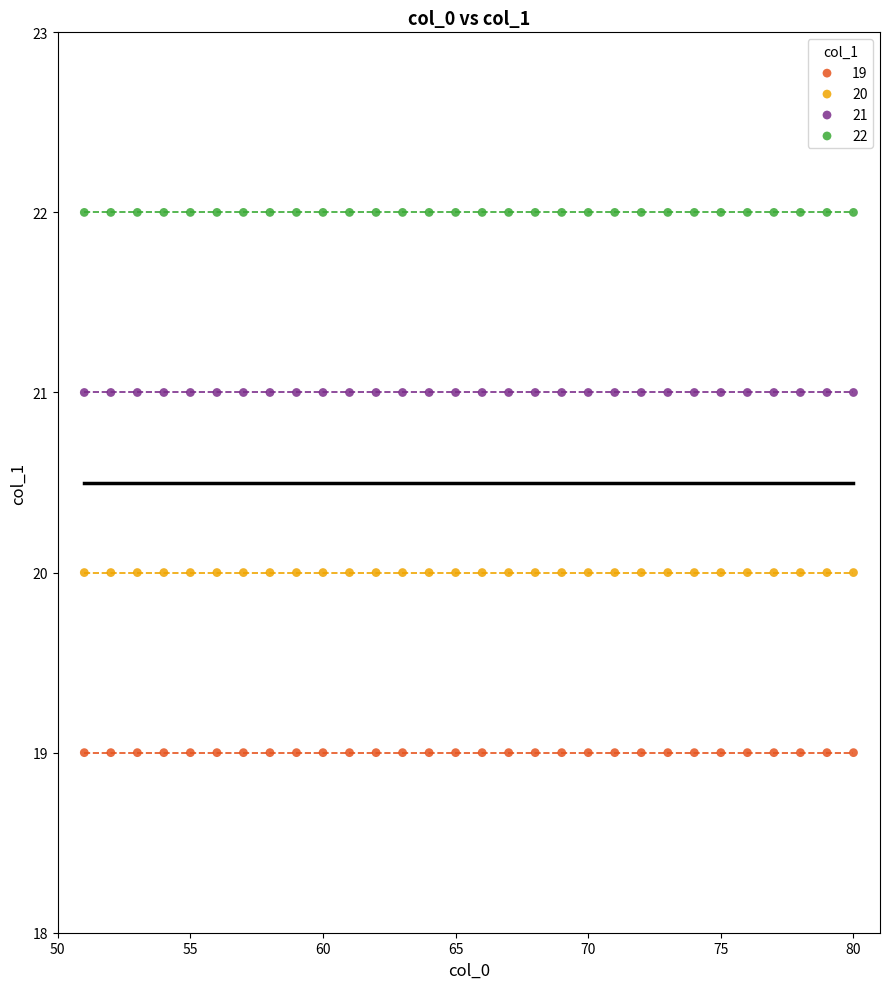

Which series reaches the maximum Y coordinate?

22